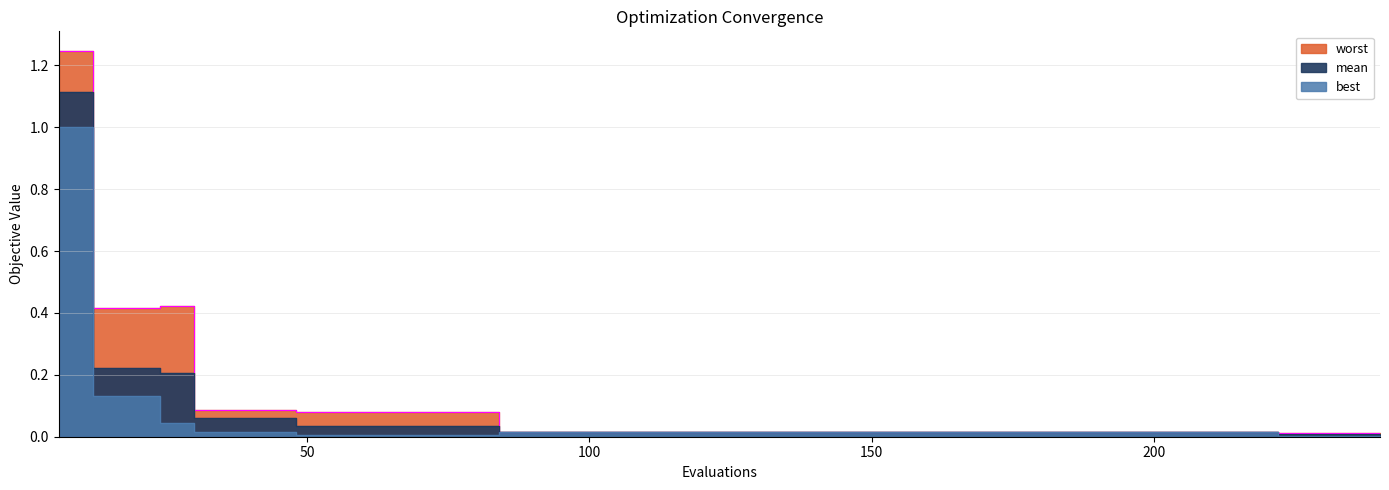

What is the difference between the mean values at 12 and 192?

0.2